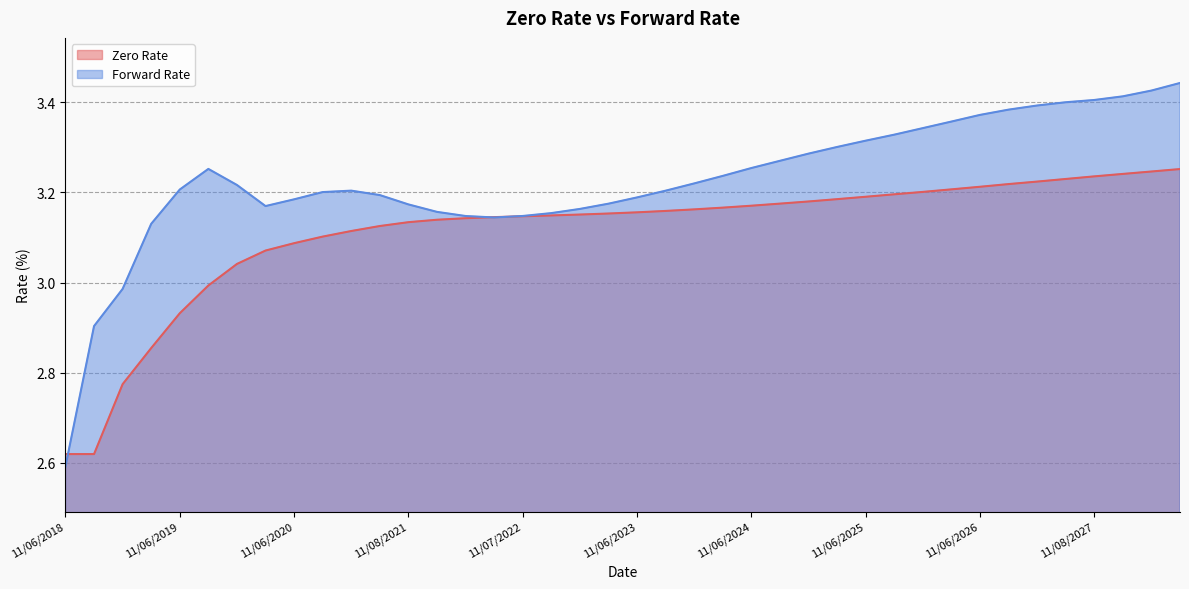

Which label corresponds to the smallest value in the chart?

11/06/2018